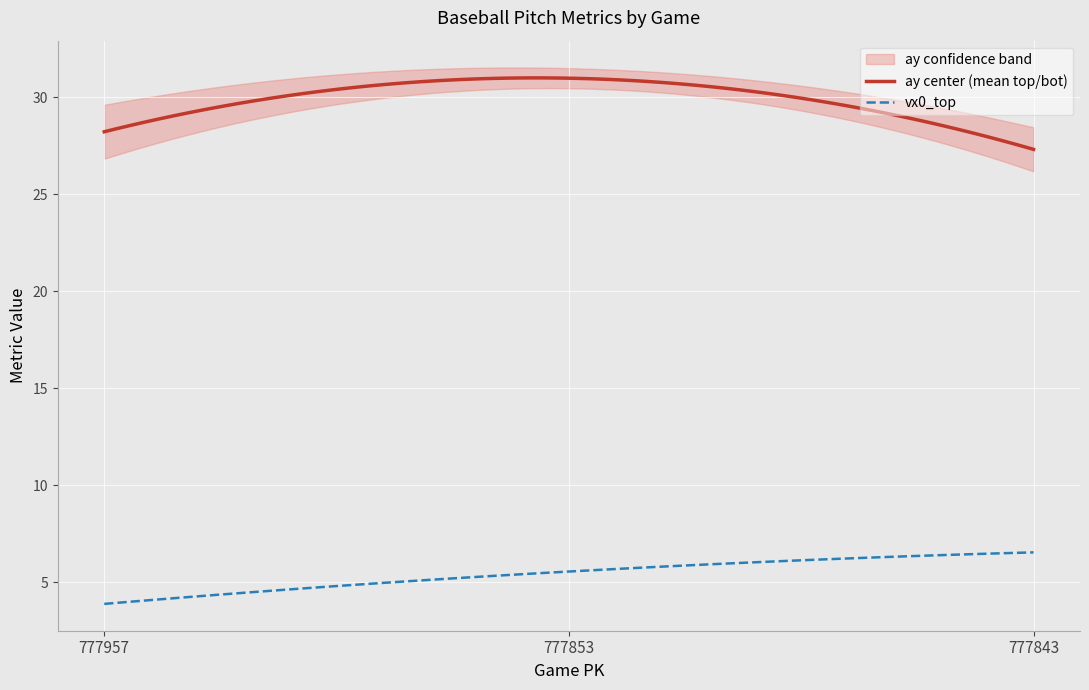

What is the average value of the vx0_top series?

5.4